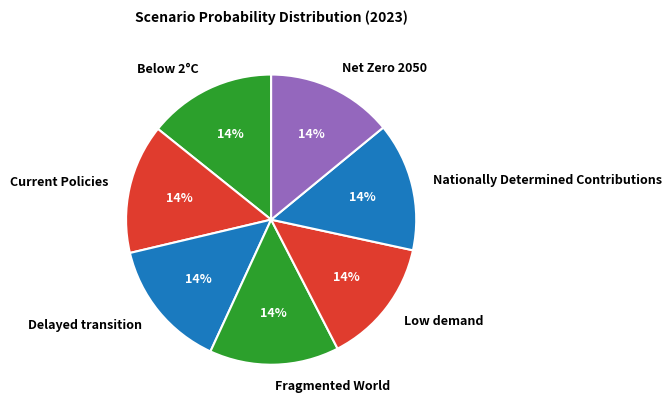

To the nearest percent, what percentage of the pie is Fragmented World?

14%